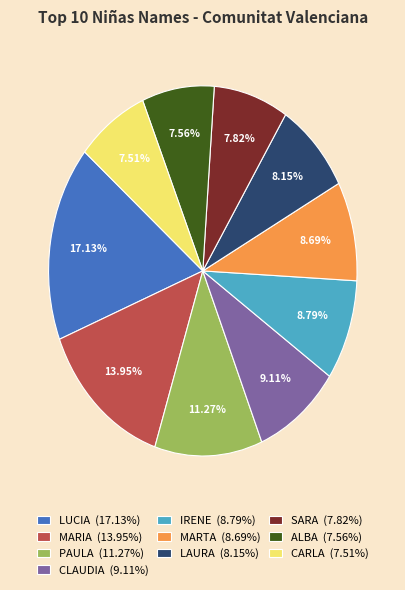

Between CARLA and LAURA, which is larger?

LAURA